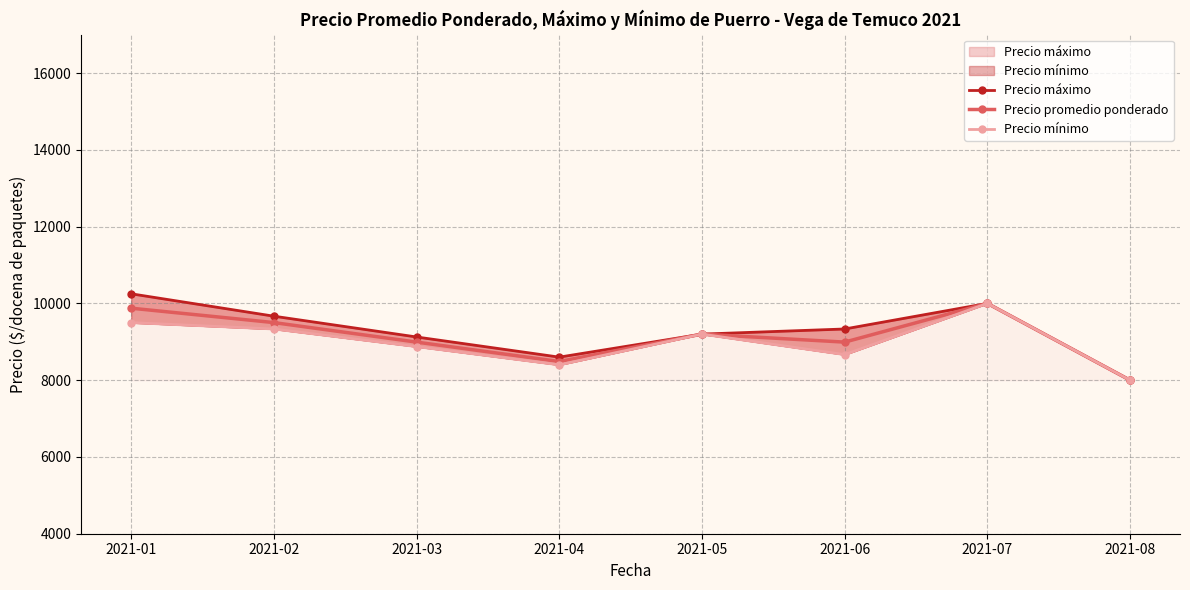

What is the value of the Precio mínimo point at the 6th from the left?

8666.7